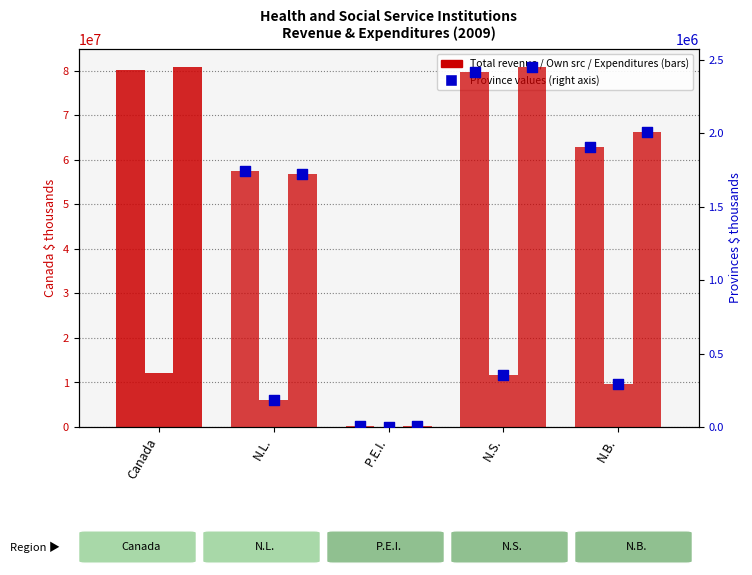

Which series has the widest spread of Y values?

Total expenditures (prov)